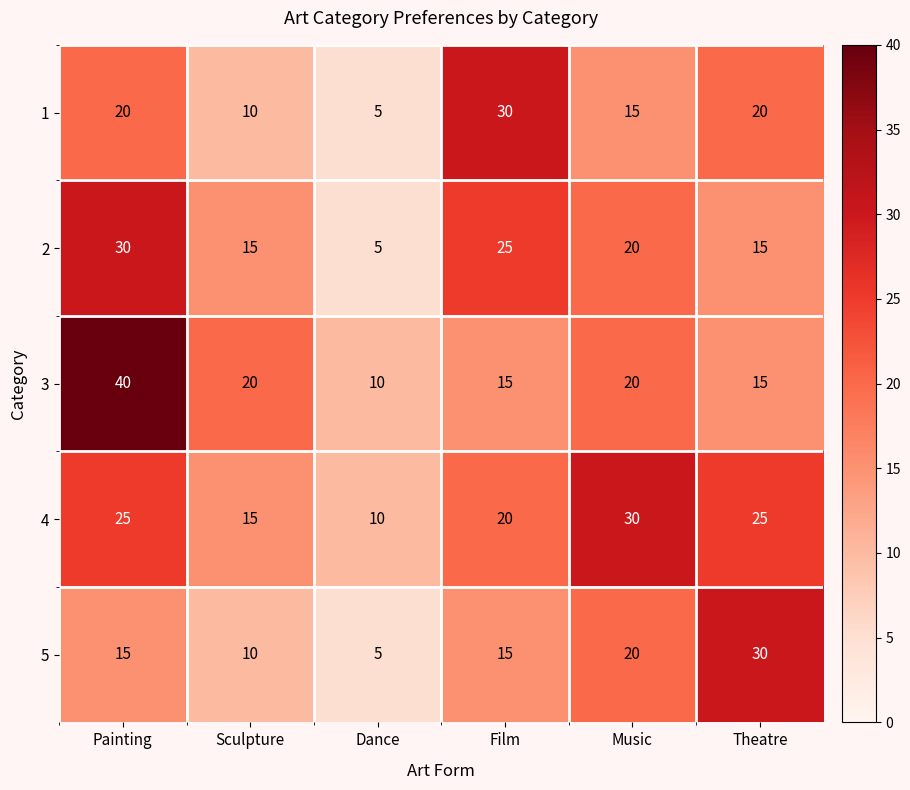

What is the difference between the highest and lowest values at Dance?

5